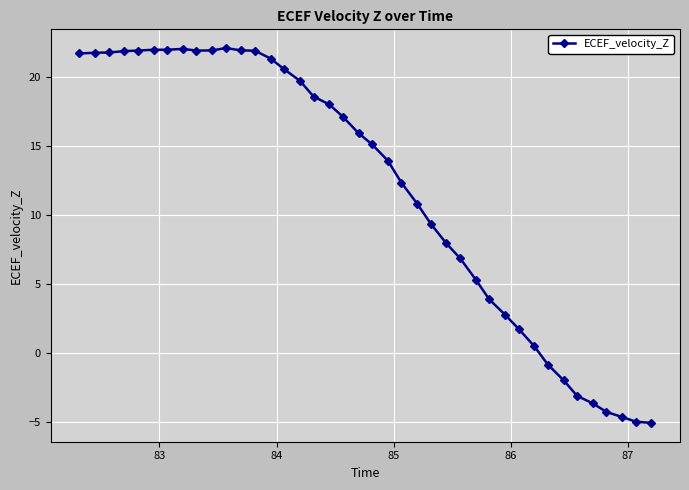

What is the difference between the second highest and second lowest values?

27.0